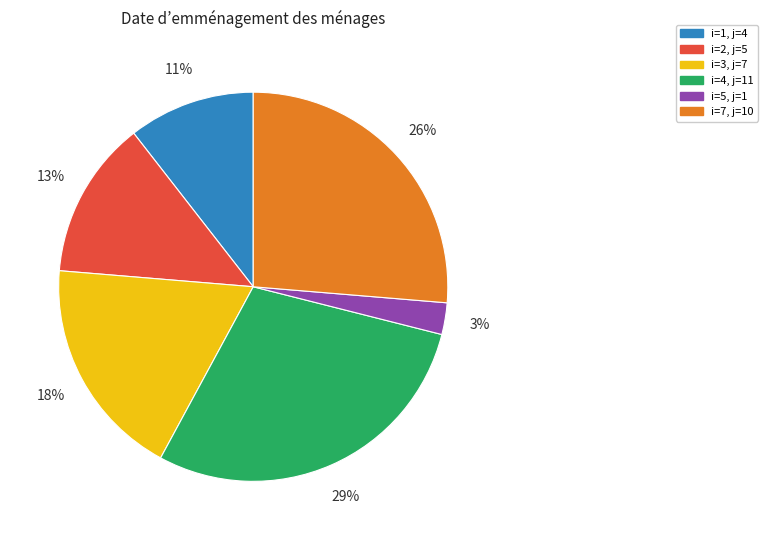

Is there a majority slice in this chart?

No